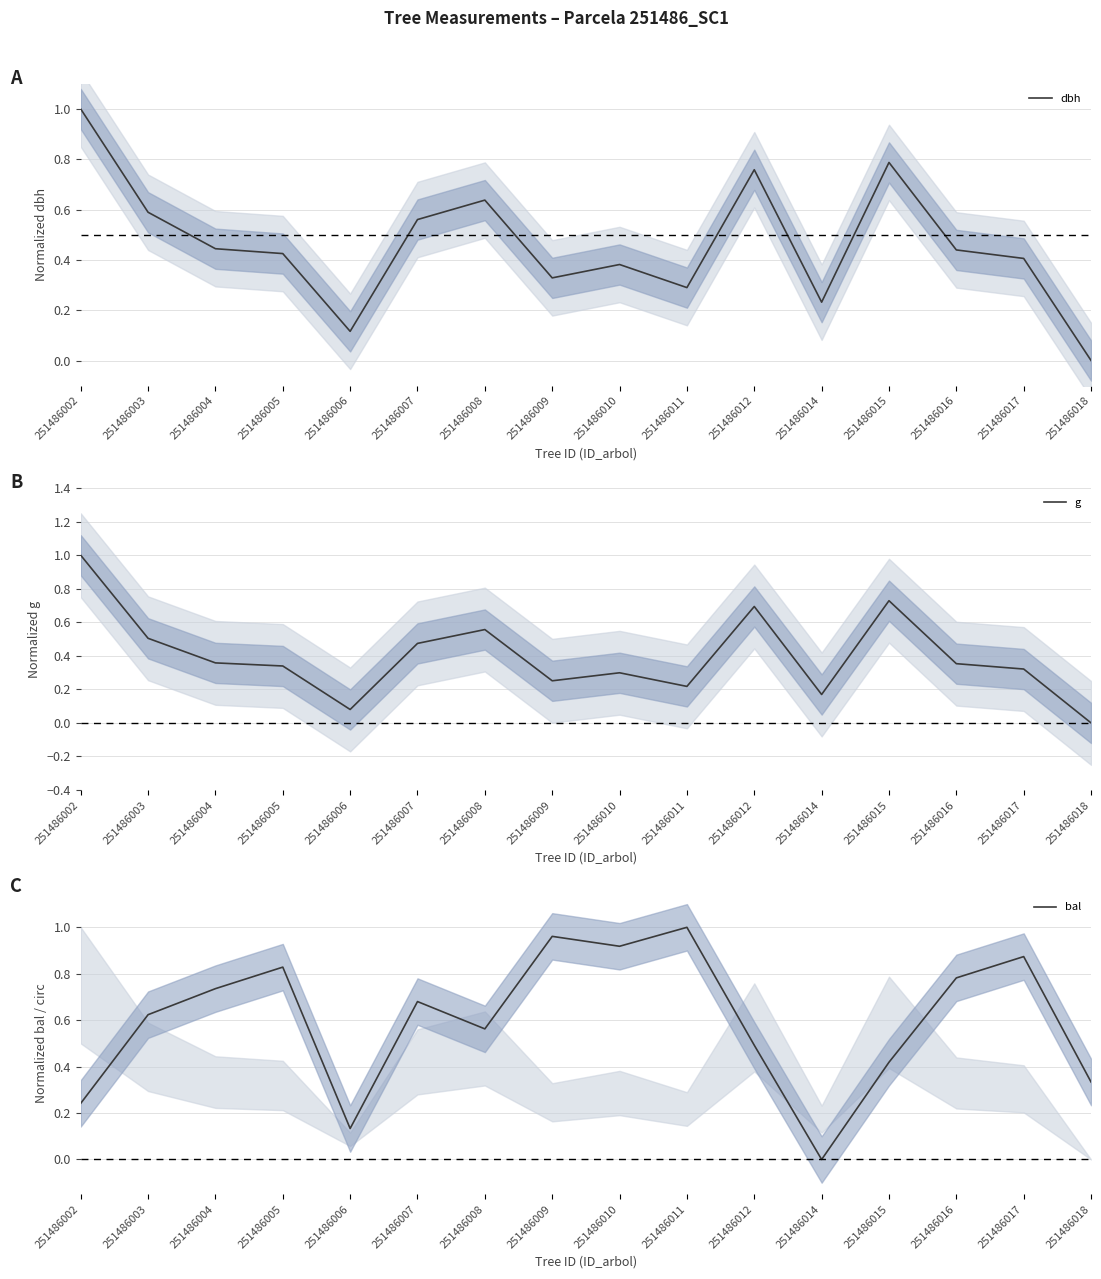

Rank the series by their maximum value, from lowest to highest.

dbh, g, bal